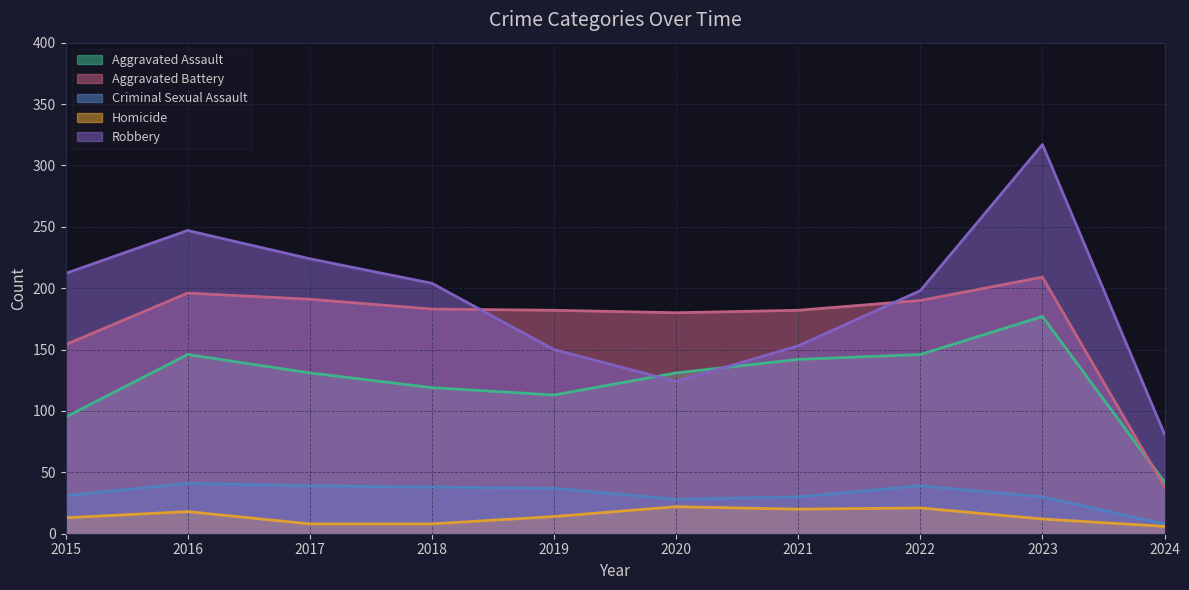

What is the average value of the Aggravated Battery series?

170